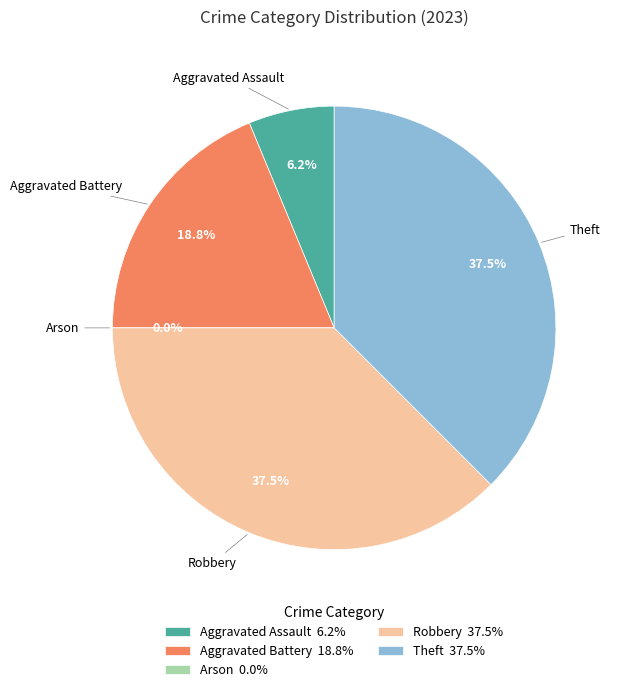

To the nearest percent, what portion does Aggravated Assault represent?

6%